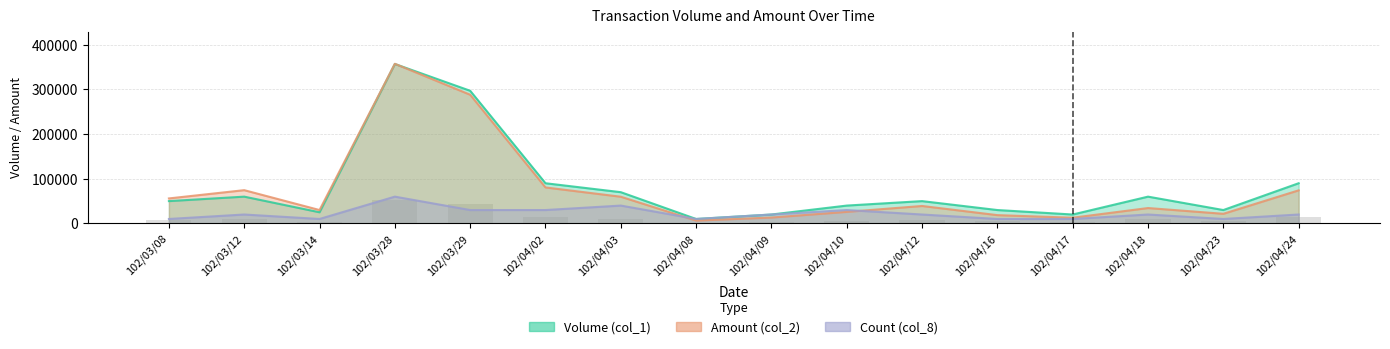

What is the maximum value for Count (col_8)?

60000